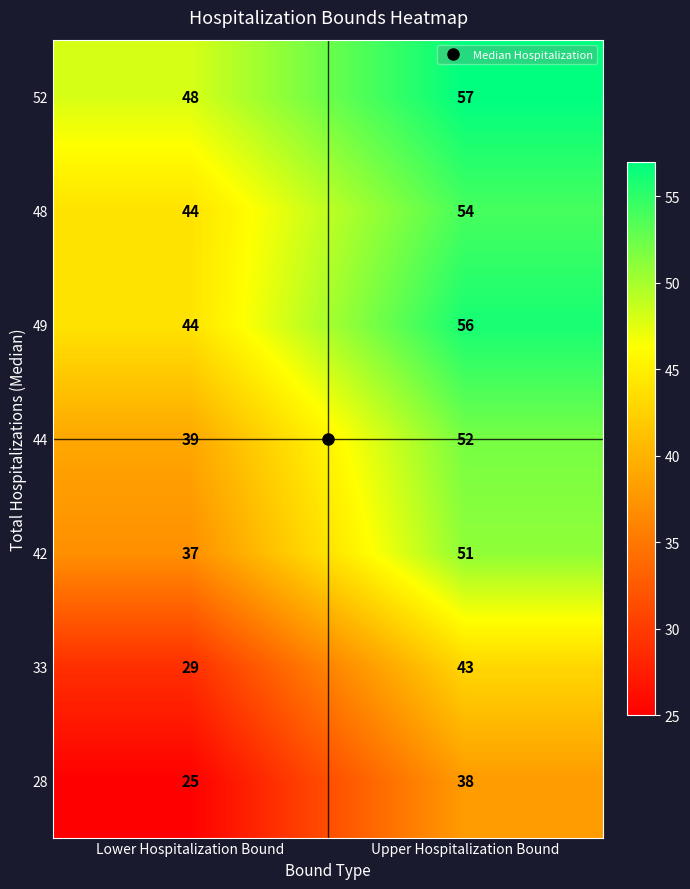

True or false: 49 has a value of 20 at Lower Hospitalization Bound.

False